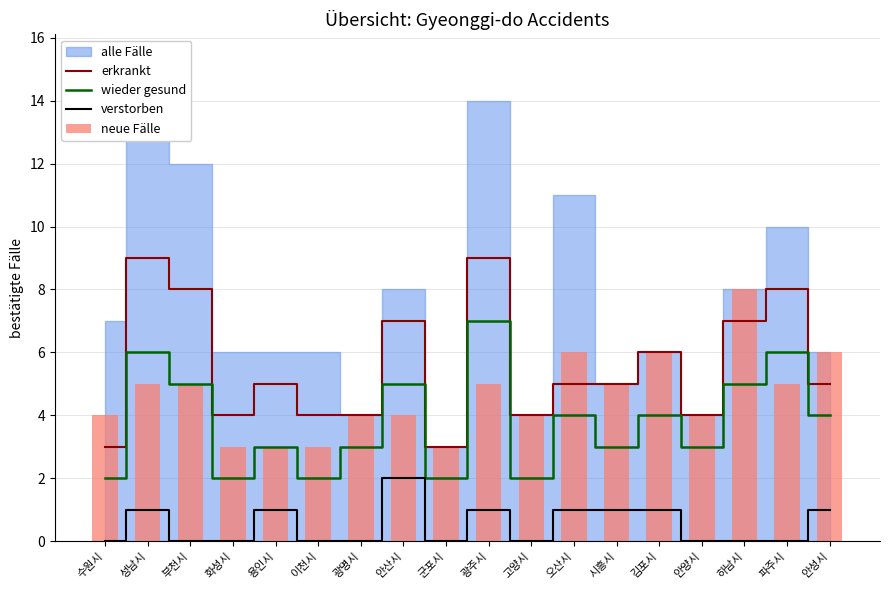

Between 군포시 and 파주시, which is larger?

파주시